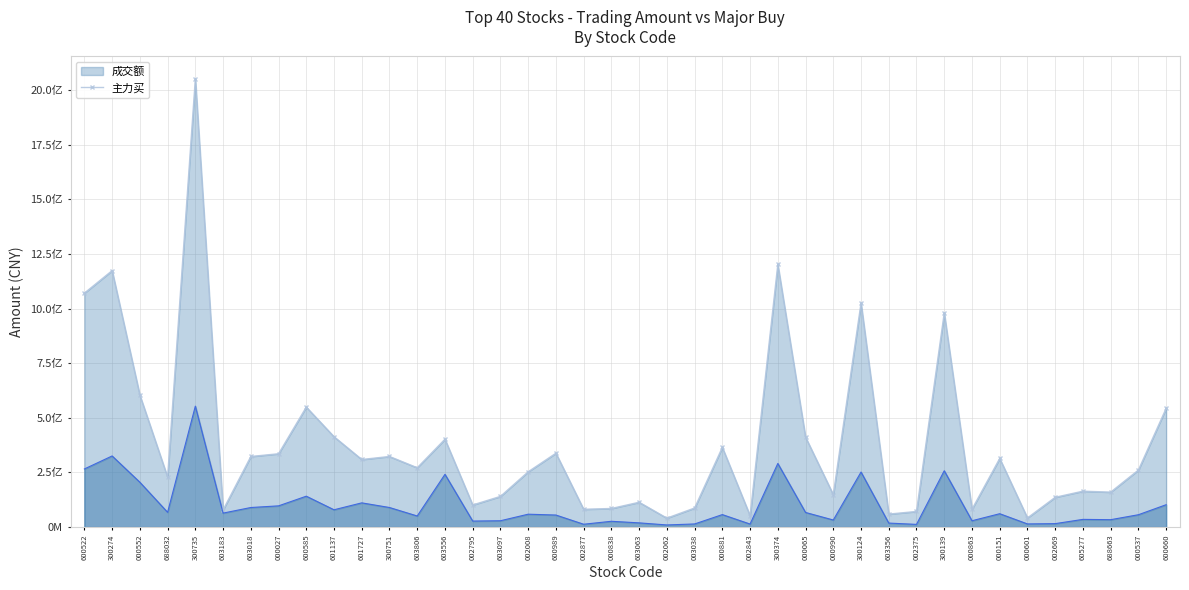

What is the maximum value for 主力买?

553326709